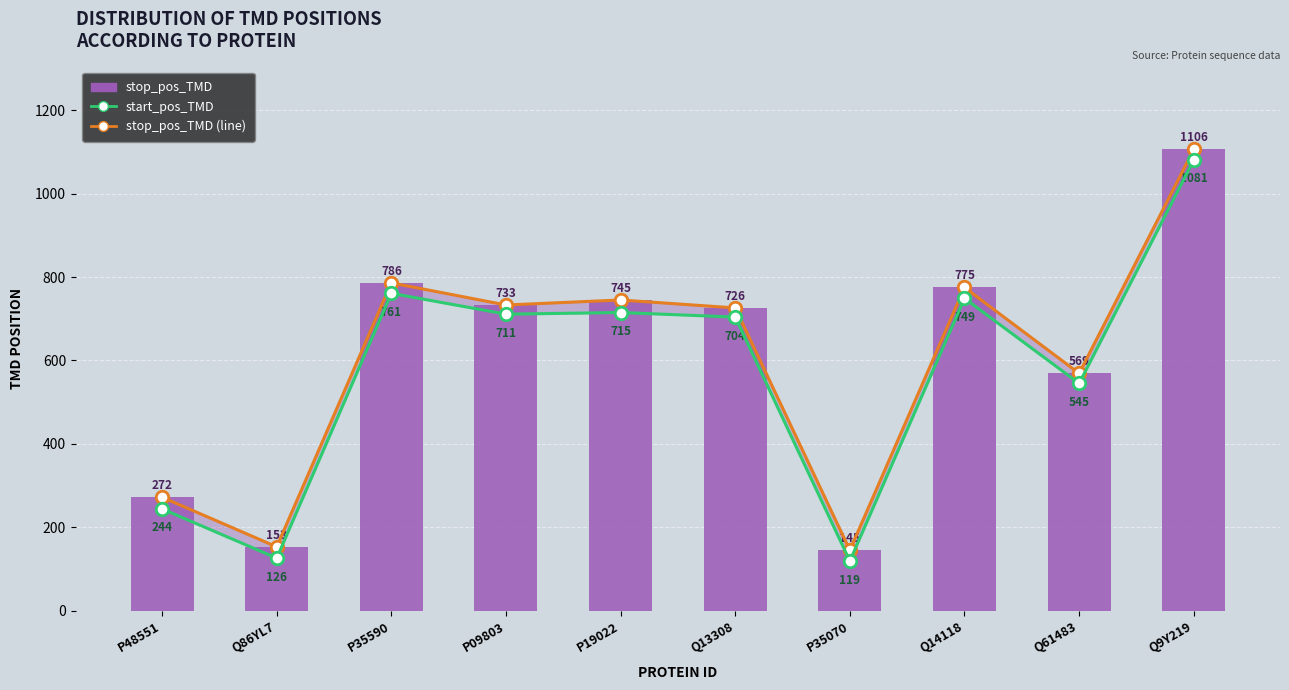

What is the greatest value displayed?

1106